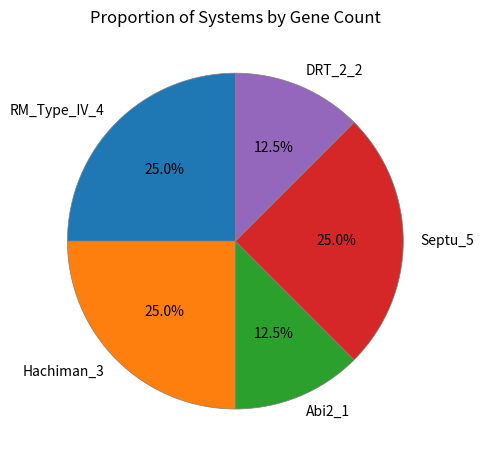

What portion of the pie excludes RM_Type_IV_4?

75.0%